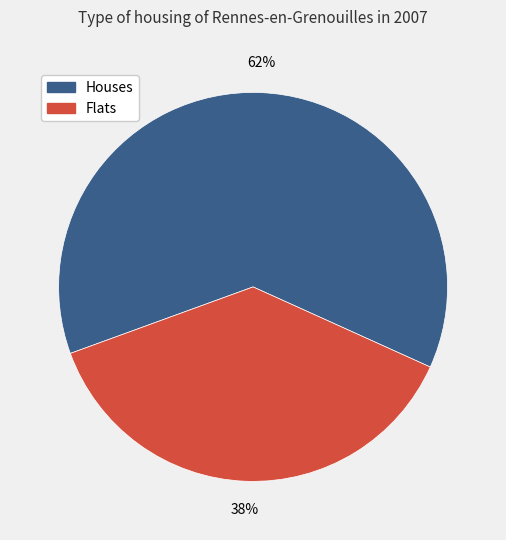

How many slices are in this pie chart?

2